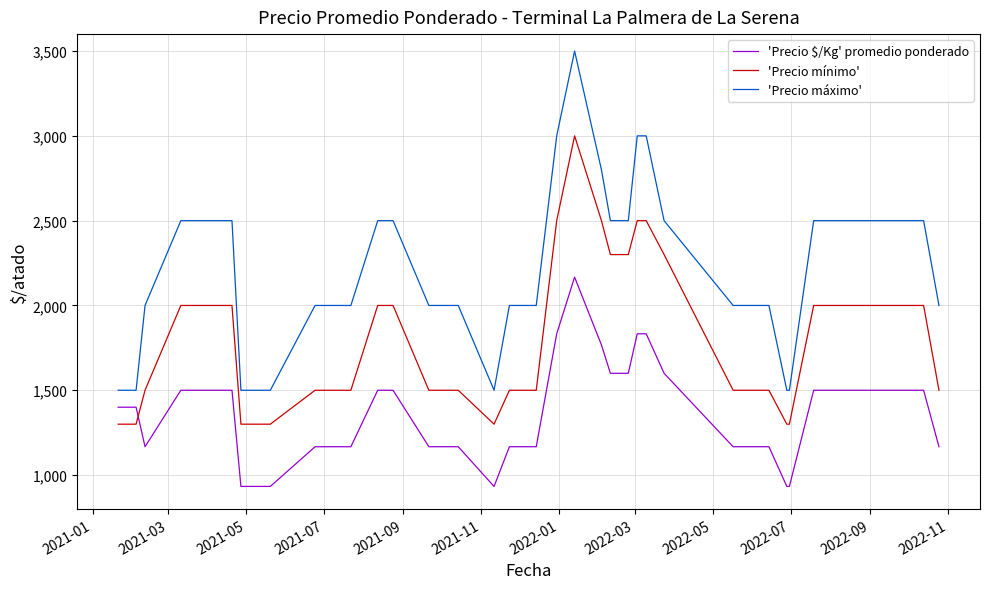

What is the difference between the maximum and minimum values in the 'Precio mínimo' series?

1700